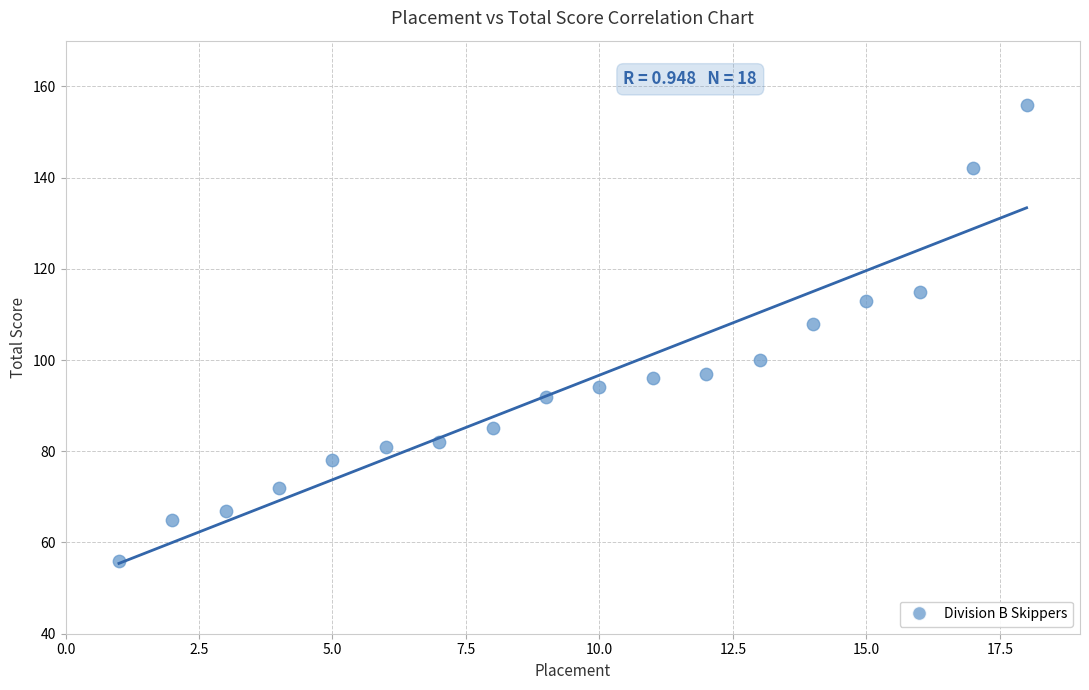

What is the range of X values (max minus min)?

17